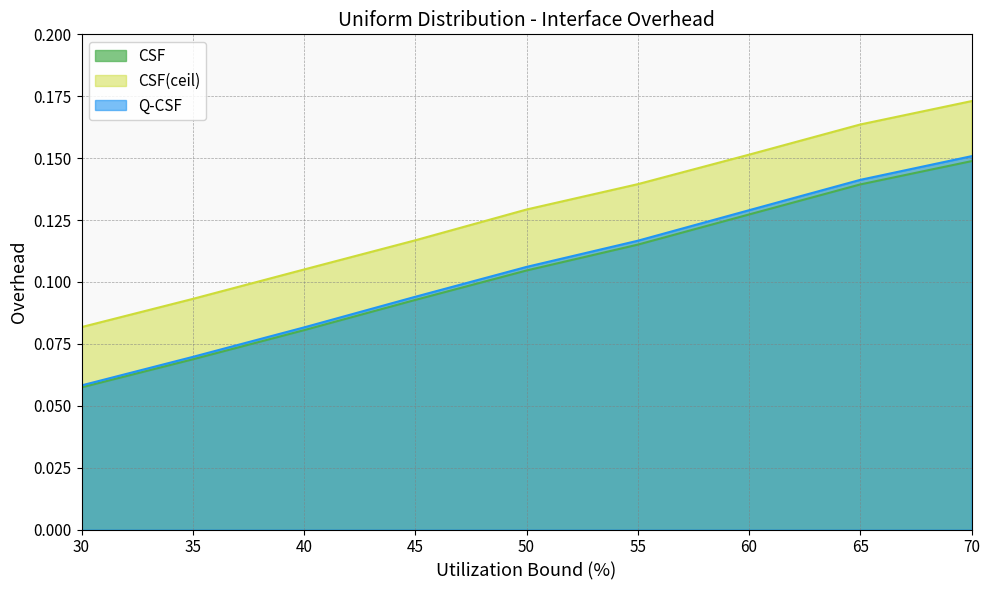

Which series changed the most between 40 and 60?

Q-CSF